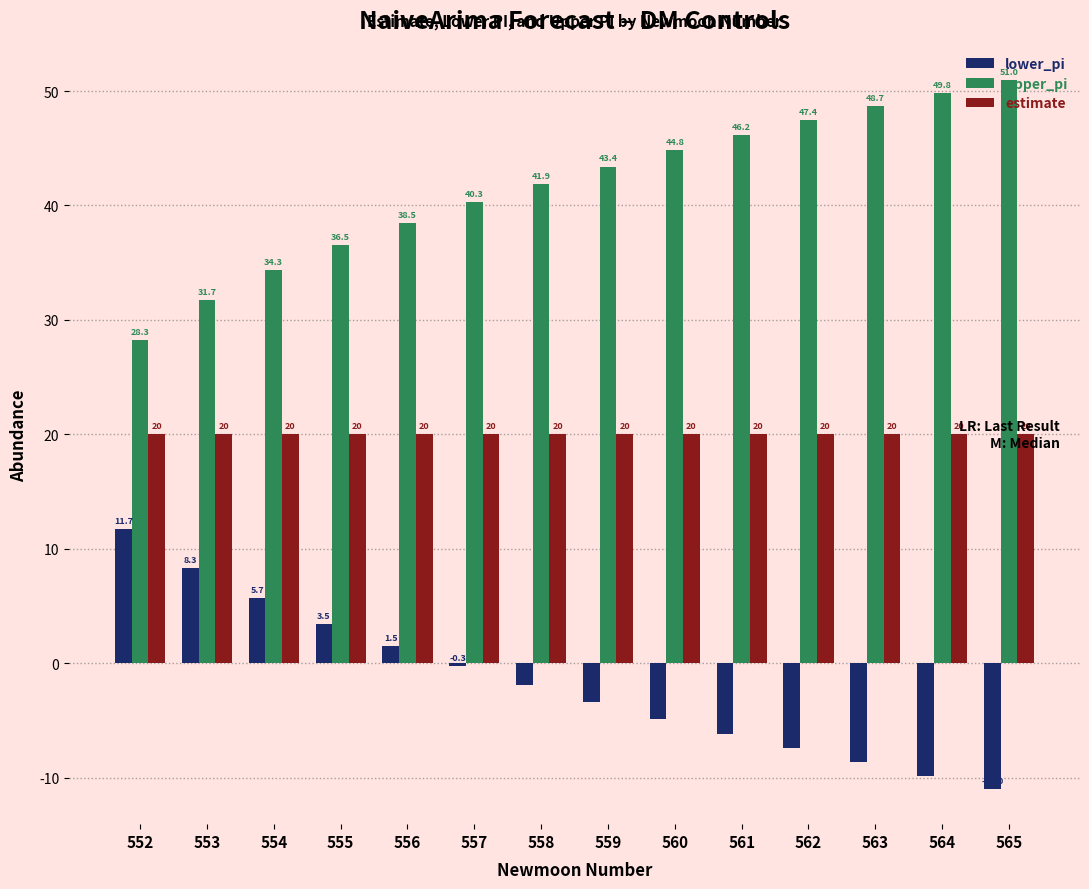

At which label does upper_pi first exceed 43?

559